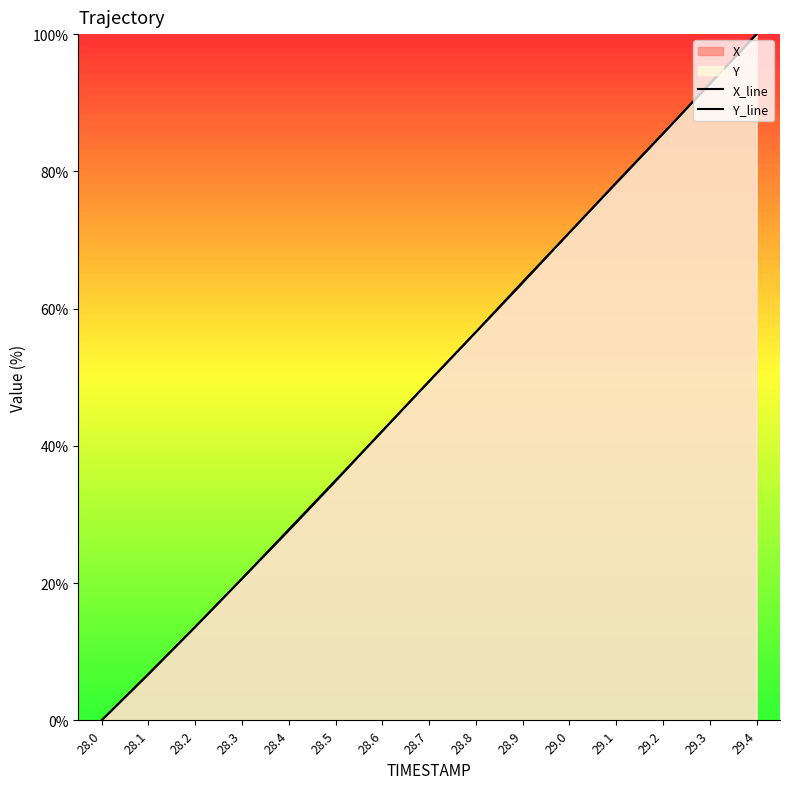

After their last crossing, which series has the higher values: Y_line or X_line?

Y_line